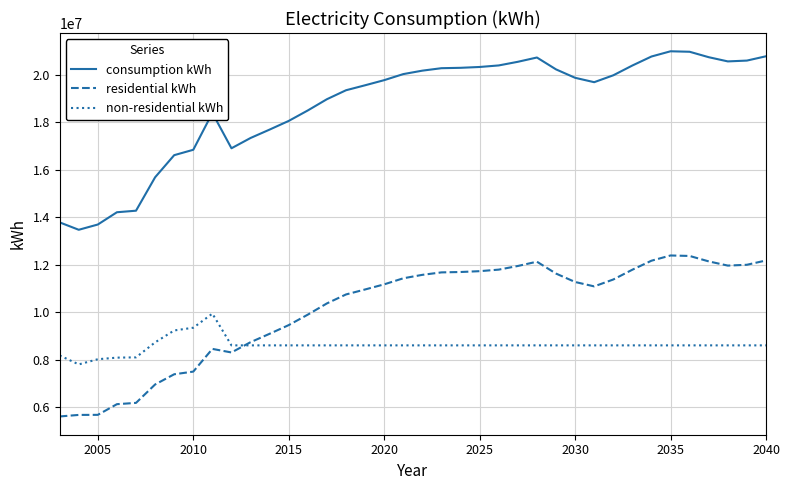

What is the sum of all consumption kWh values?

711615125